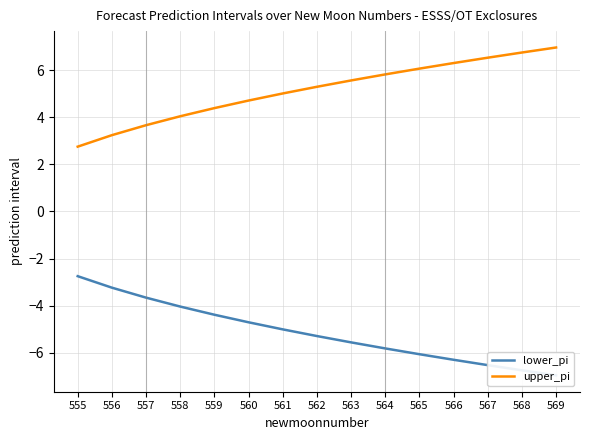

At which label is lower_pi closest to -4?

558